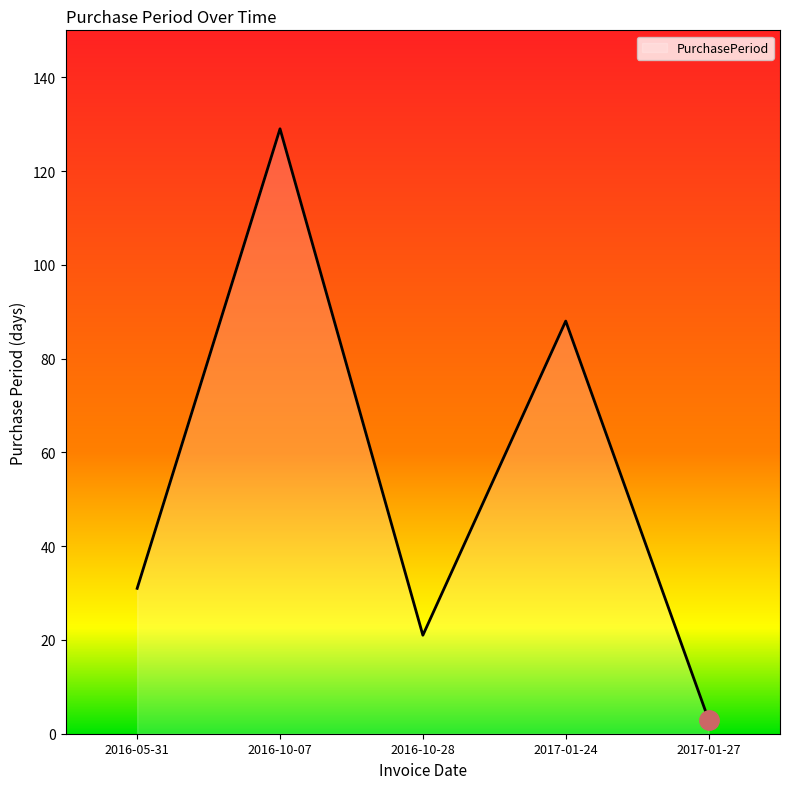

How many interior local peaks (higher than both neighbors) does the data have?

2